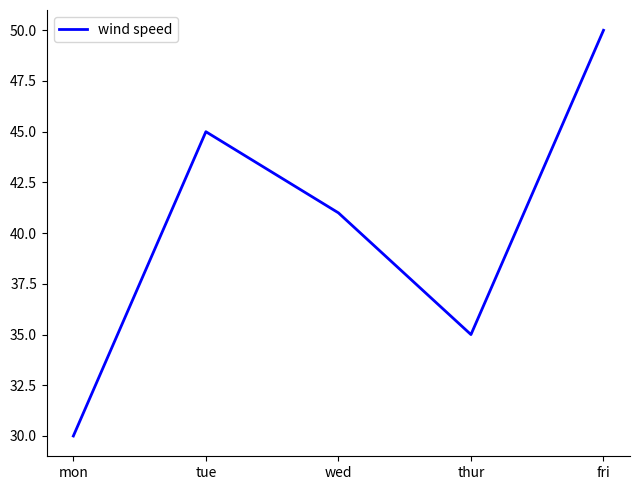

What position from the right is tue?

4